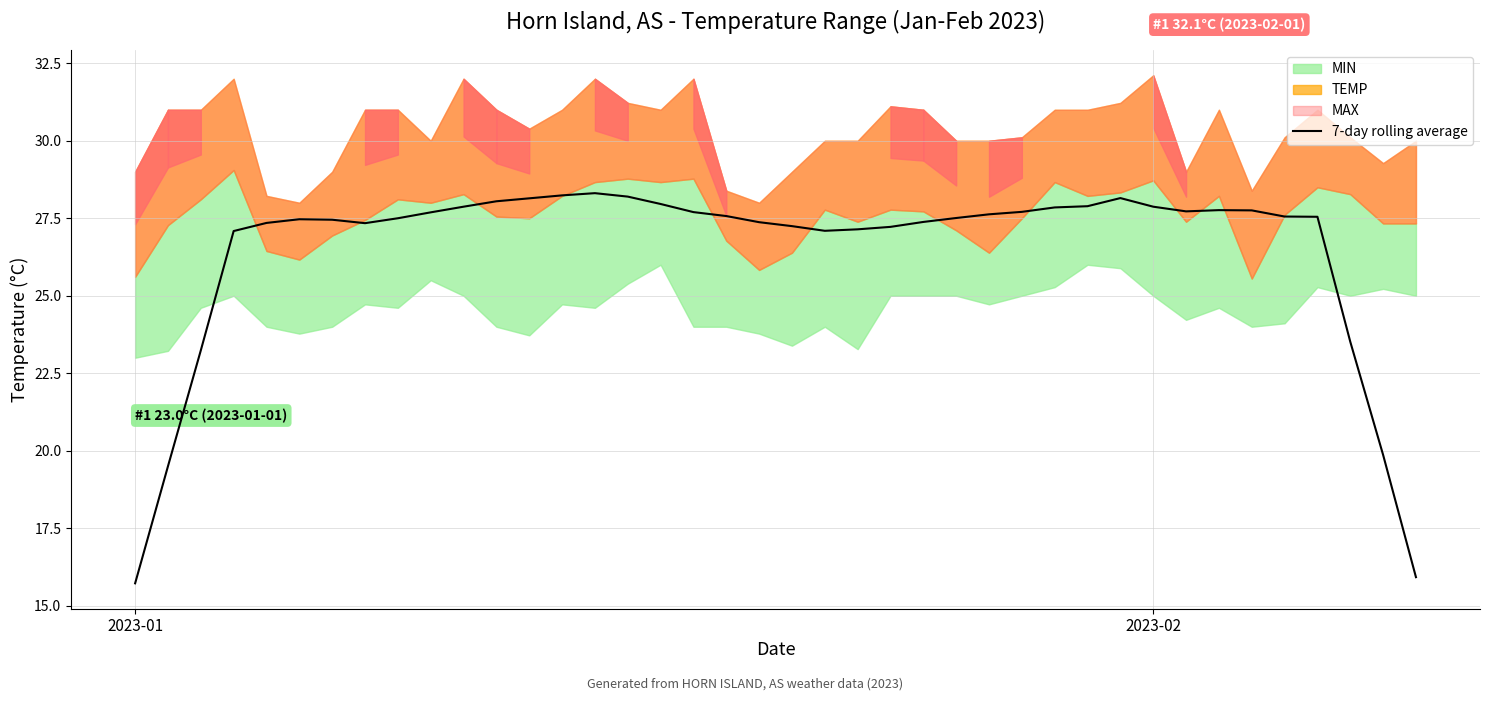

How many interior local valleys (lower than both neighbors) does the data have?

3